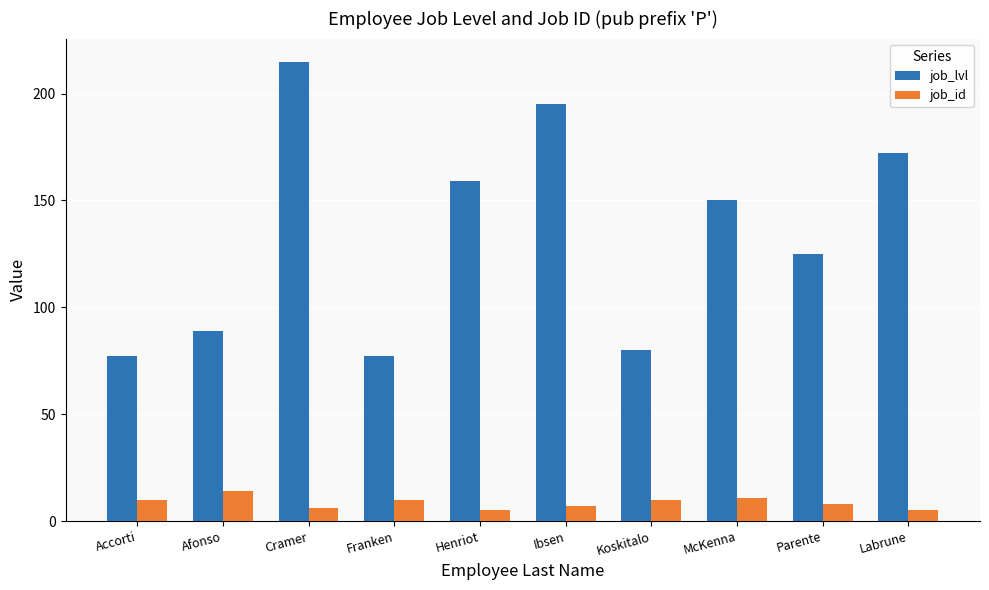

Does the chart contain stacked bars?

No